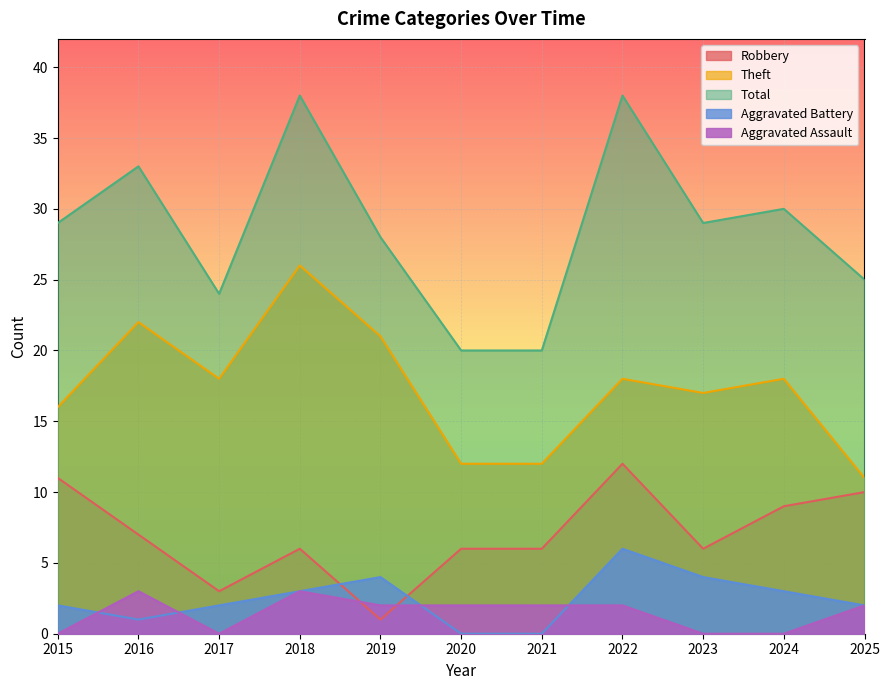

True or false: Theft and Robbery cross at least once.

False